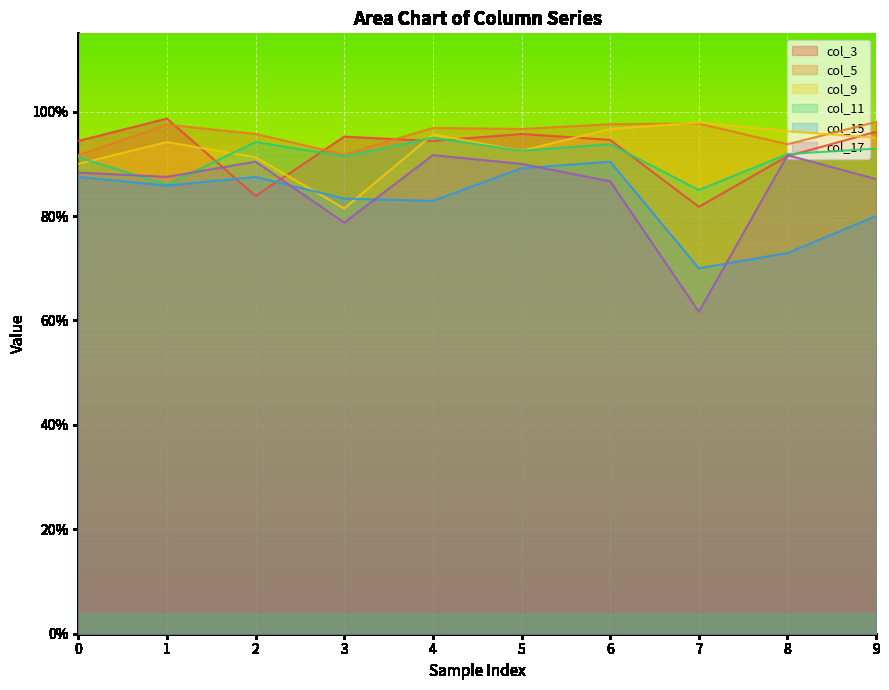

What are all the series names shown in the legend?

col_3, col_5, col_9, col_11, col_15, col_17